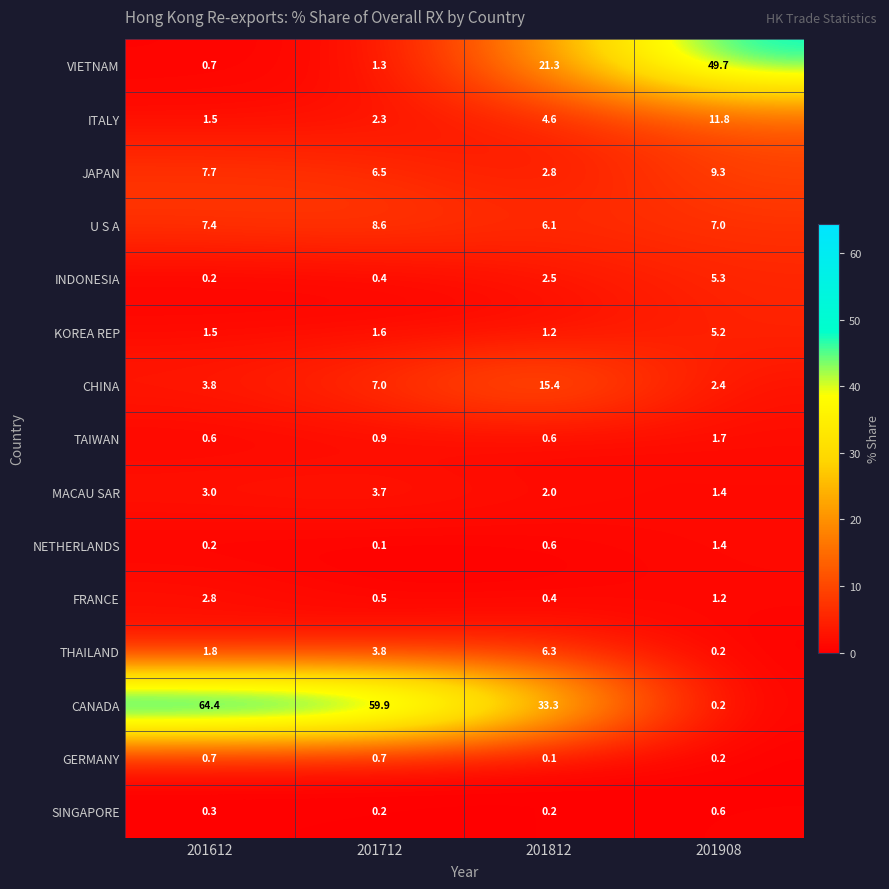

At which label does JAPAN reach its peak?

201908